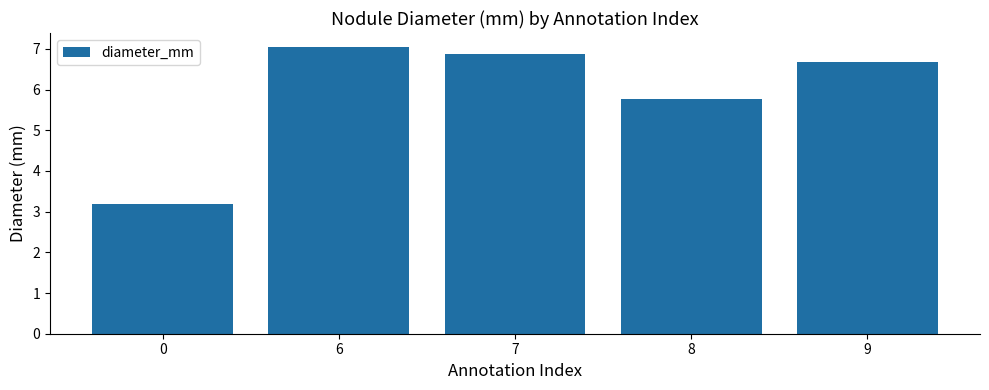

What is the change in value from 6 to 8?

-1.3